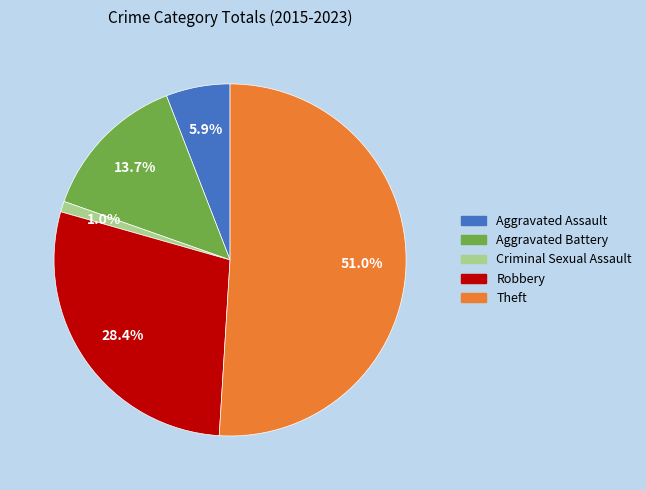

Which has a higher value, Aggravated Assault or Theft?

Theft